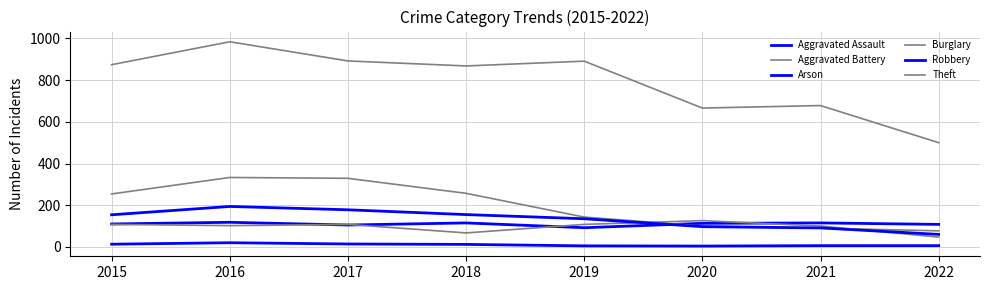

Is this an area chart (filled region under the line)?

No